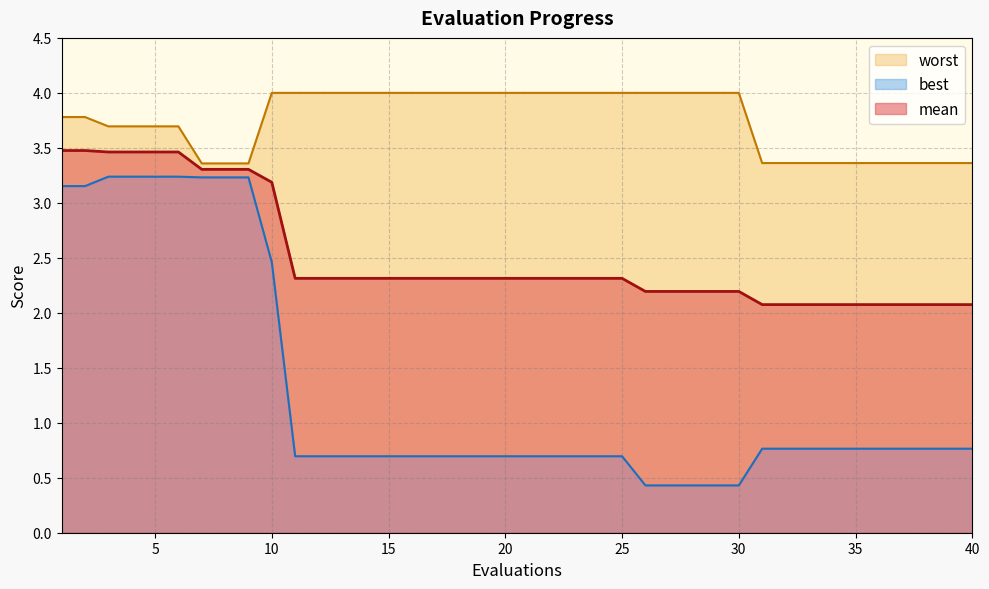

True or false: best and worst cross at least once.

False